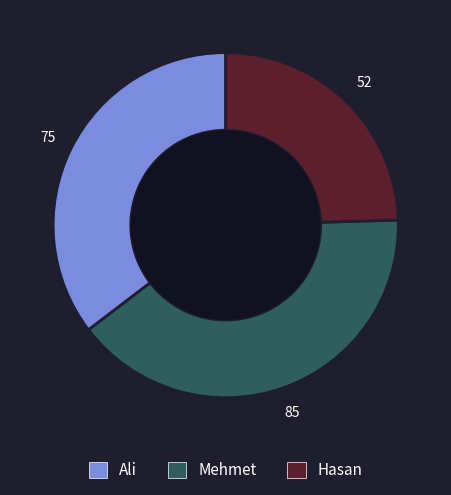

Which slice is the smallest?

Hasan